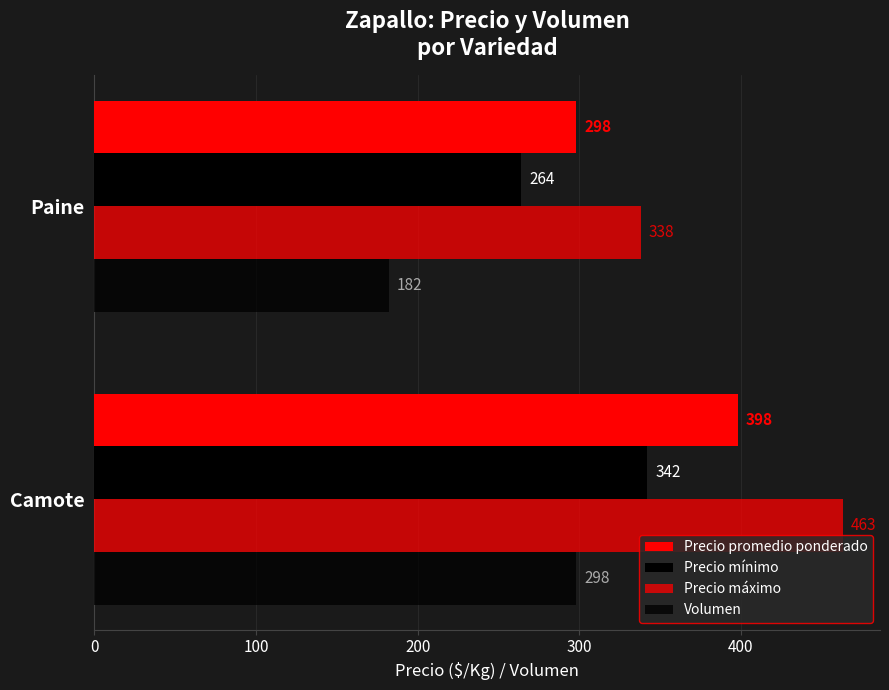

What is the value of the Volumen bar at the 1st from the left?

298